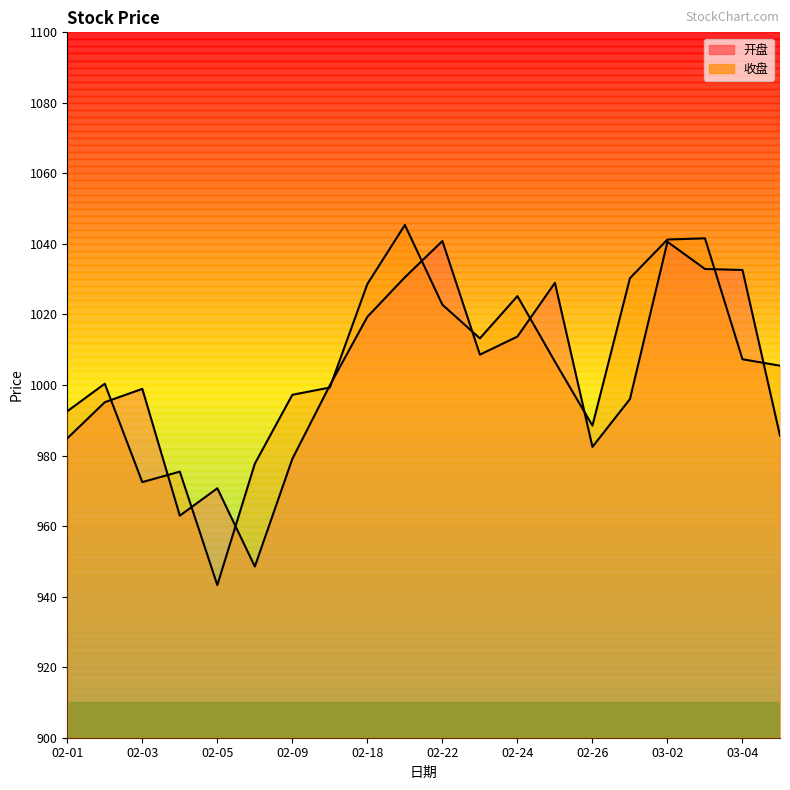

The value of 开盘 at 03-02 is 1040.6. True or false?

True